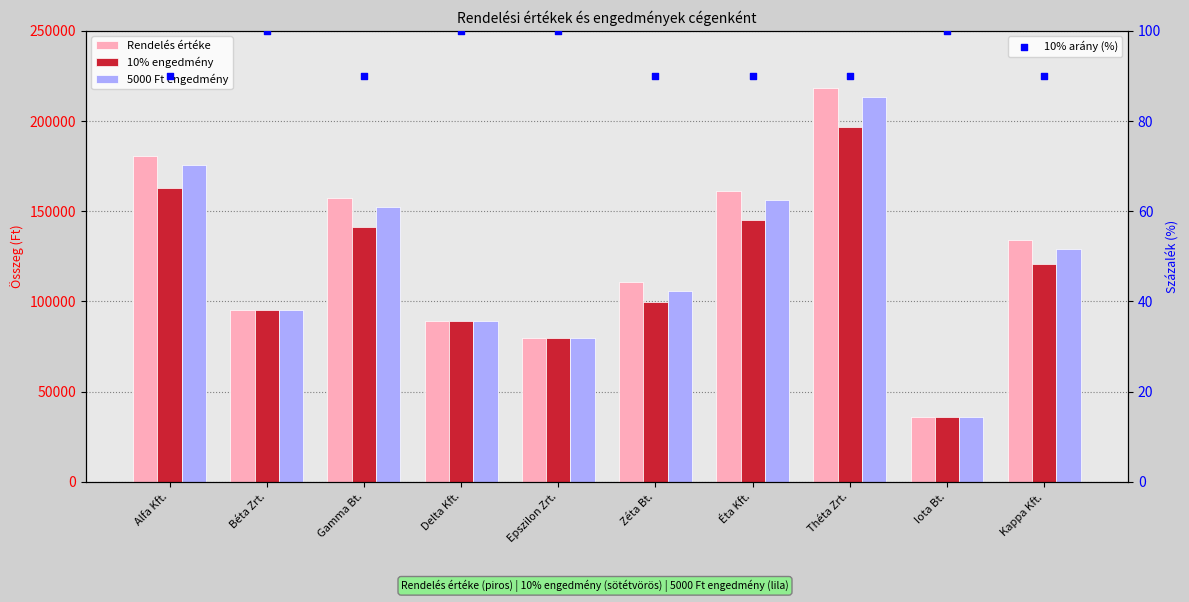

Is the value of 10% engedmény at Gamma Bt. greater than the value of 10% arány (%) at Zéta Bt.?

Yes